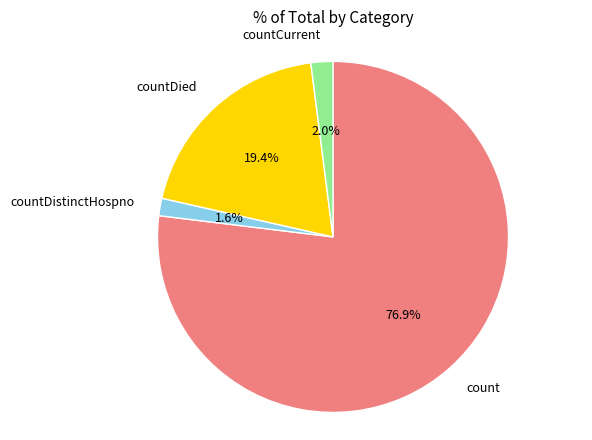

To the nearest percent, what percentage of the pie is countDied?

19%